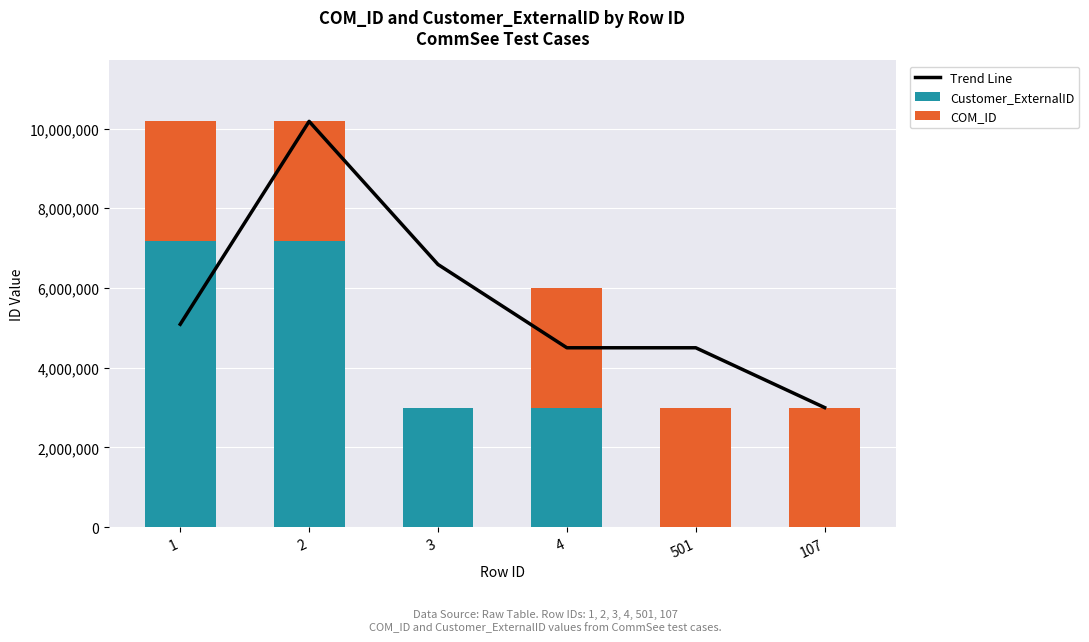

Rank the categories by Customer_ExternalID value from lowest to highest.

501, 107, 3, 4, 1, 2